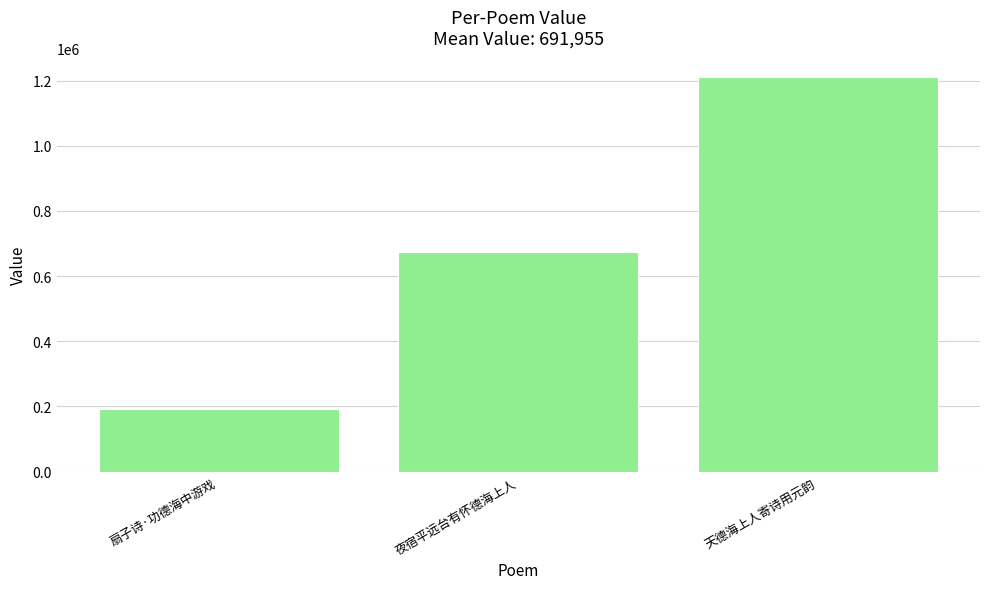

What value does the data have at 夜宿平远台有怀德海上人, to the nearest 50?

673600